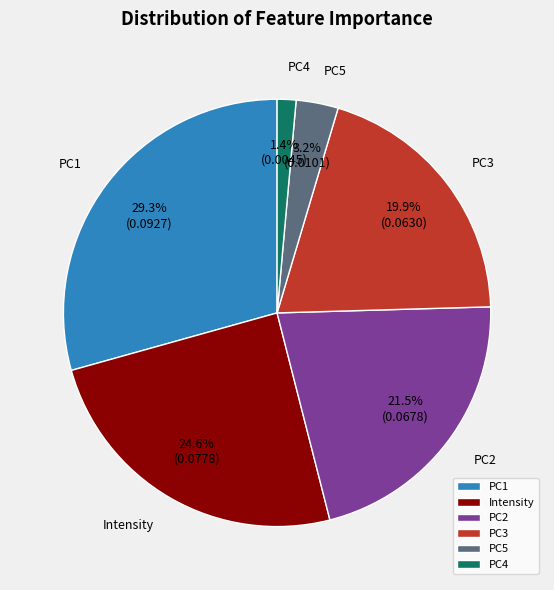

The PC1 slice represents 38% of the pie. True or false?

False